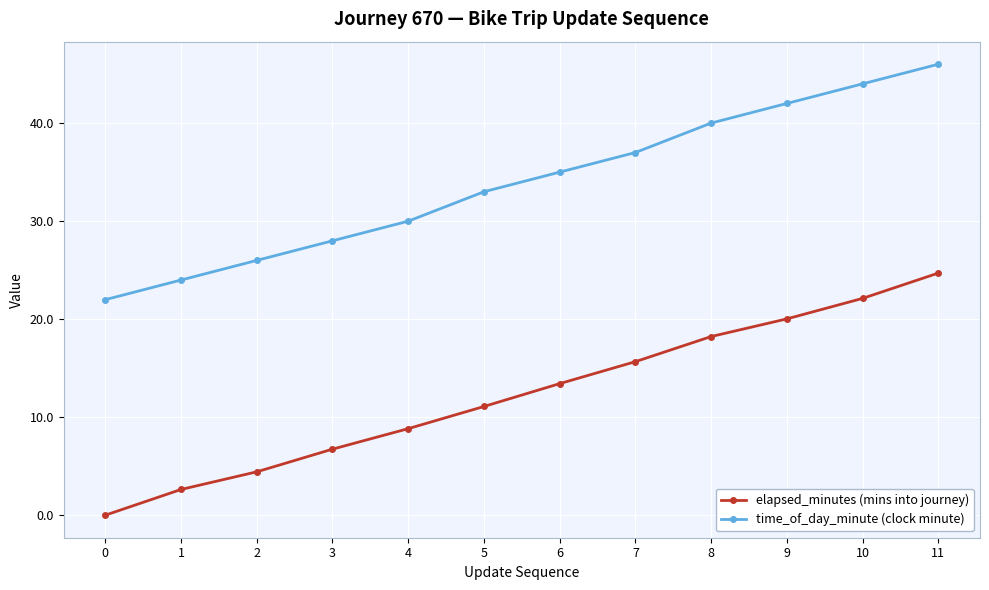

What is the sum of all time_of_day_minute (clock minute) values?

407.0